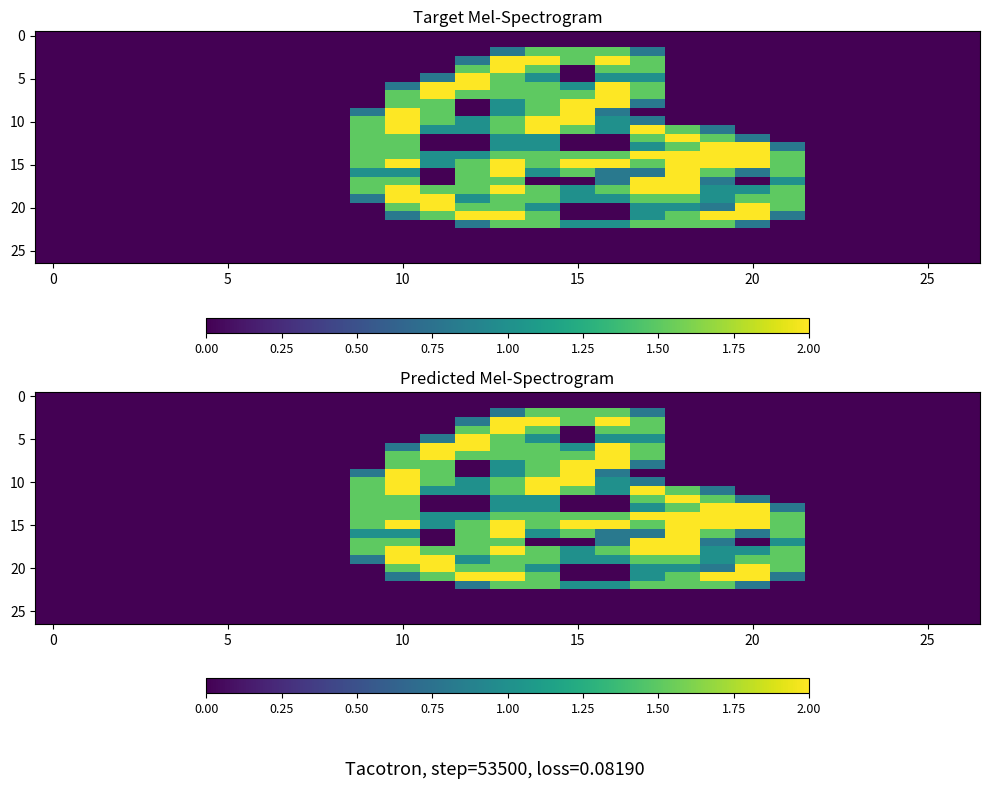

At how many categories does at least one series exceed 0?

13